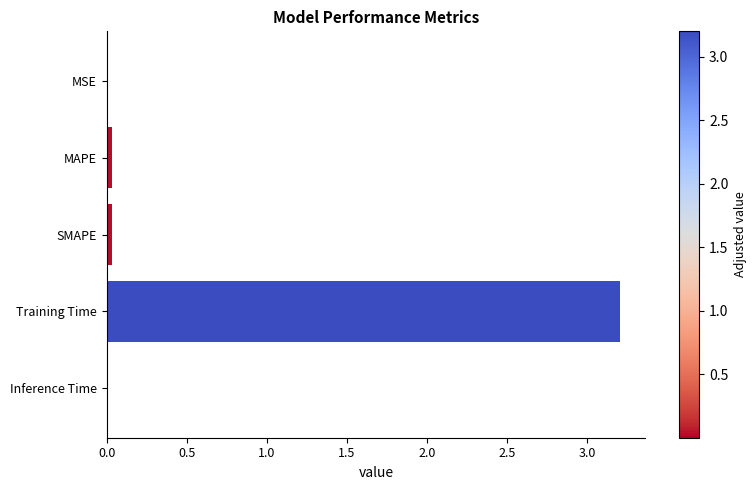

Between MSE and Training Time, which is larger?

Training Time